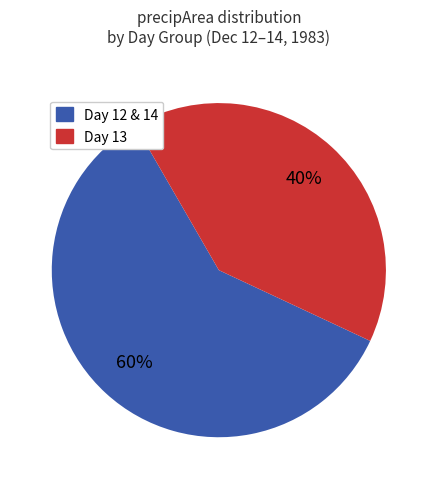

Is there any slice that represents more than half of the pie?

Yes